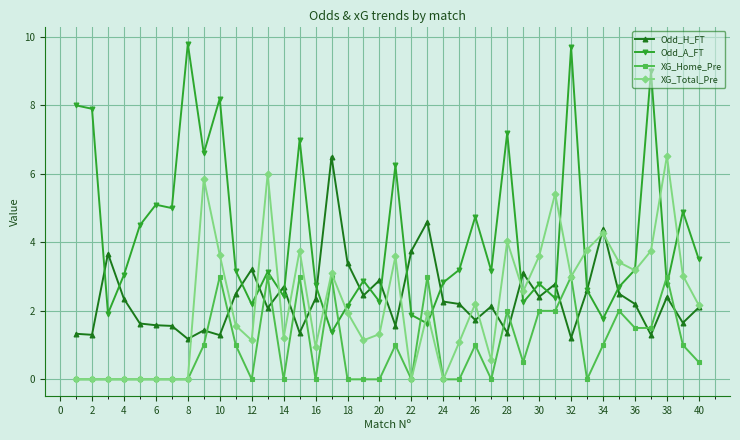

Which series has the largest range (max minus min)?

Odd_A_FT